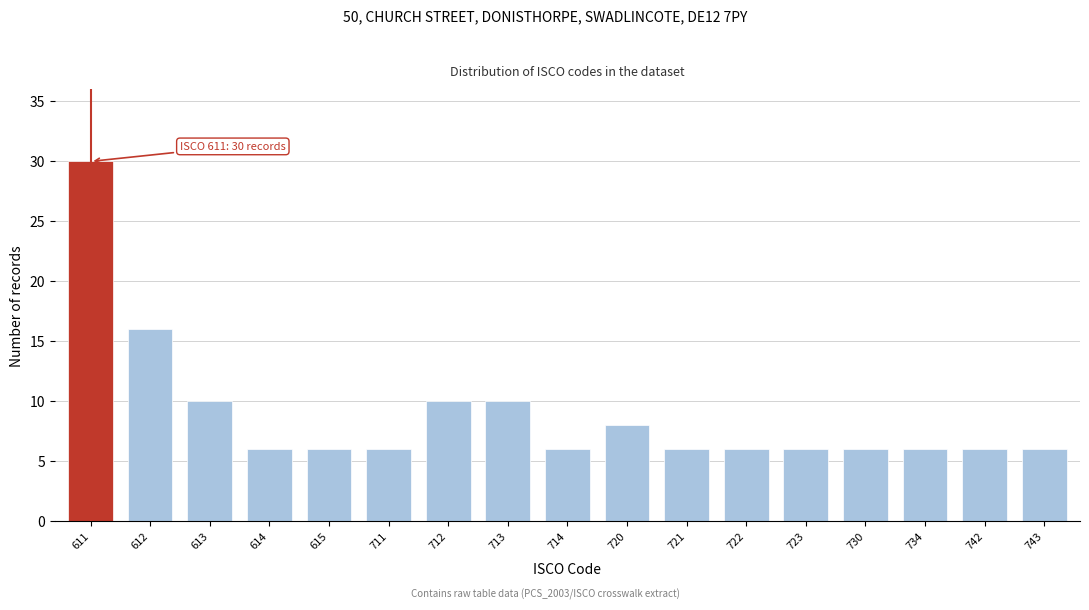

Reading right to left, list all the values displayed in this chart.

6	6	6	6	6	6	6	8	6	10	10	6	6	6	10	16	30